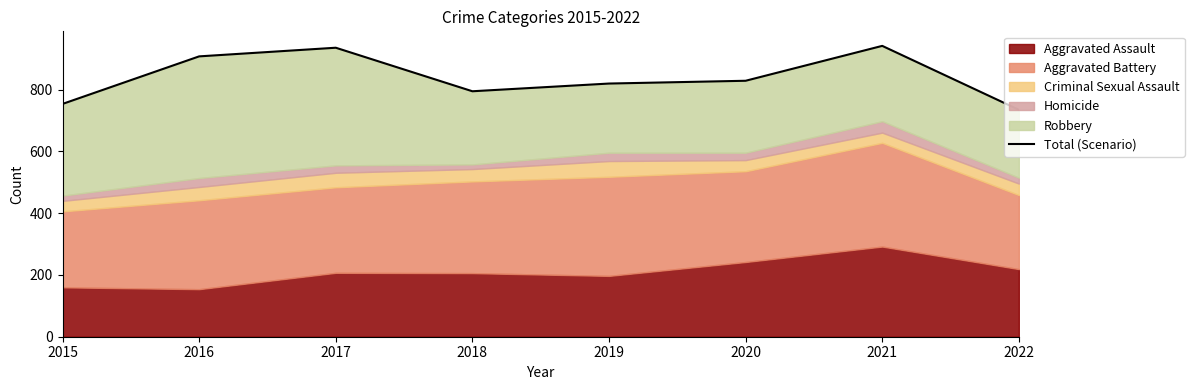

Which has a higher value, 2016 or 2019?

2016